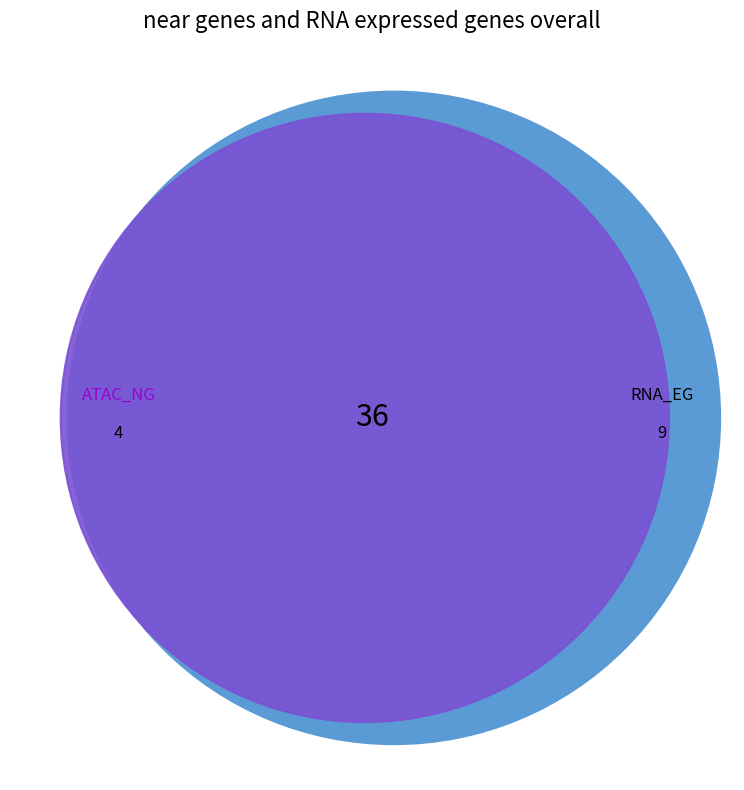

Does 17 represent more than half of the total?

No